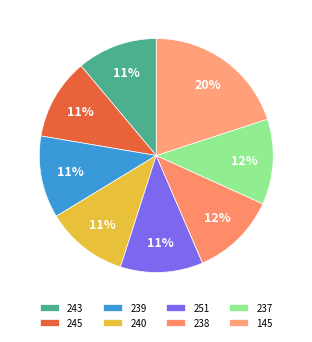

What portion of the pie excludes 243?

88.9%